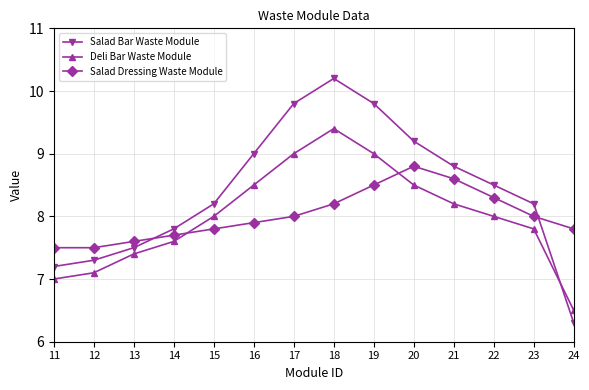

List the series in order of their peak value, lowest first.

Salad Dressing Waste Module, Deli Bar Waste Module, Salad Bar Waste Module